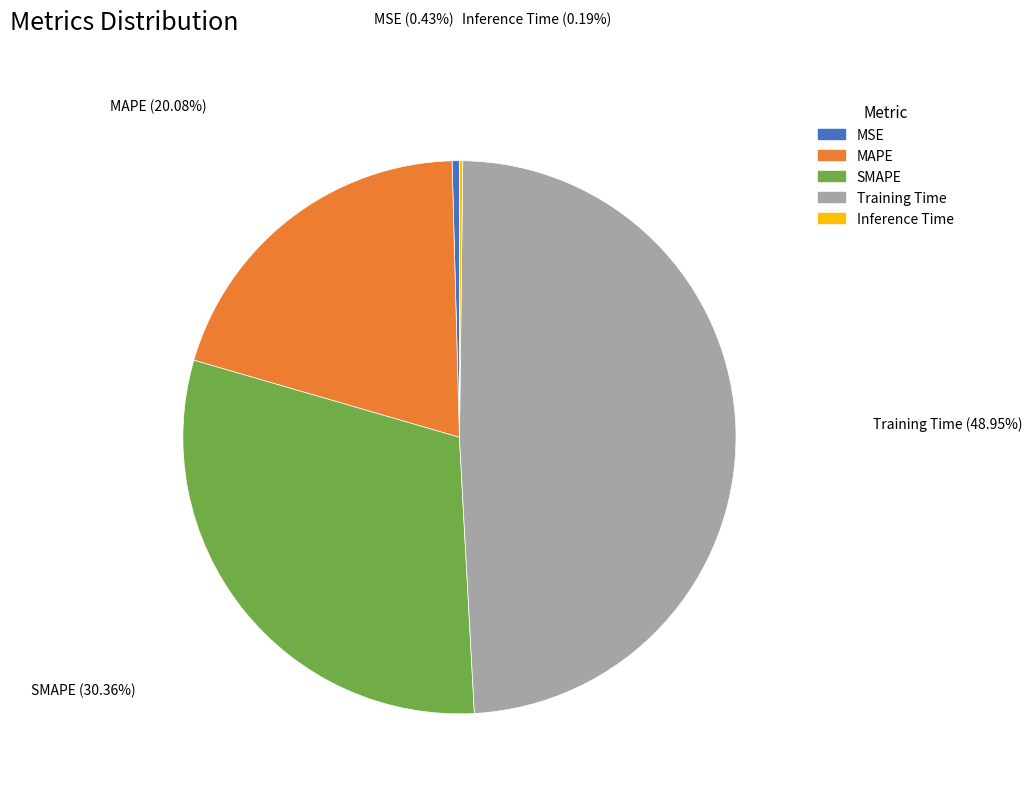

Is the sum of MSE and SMAPE greater than half?

No